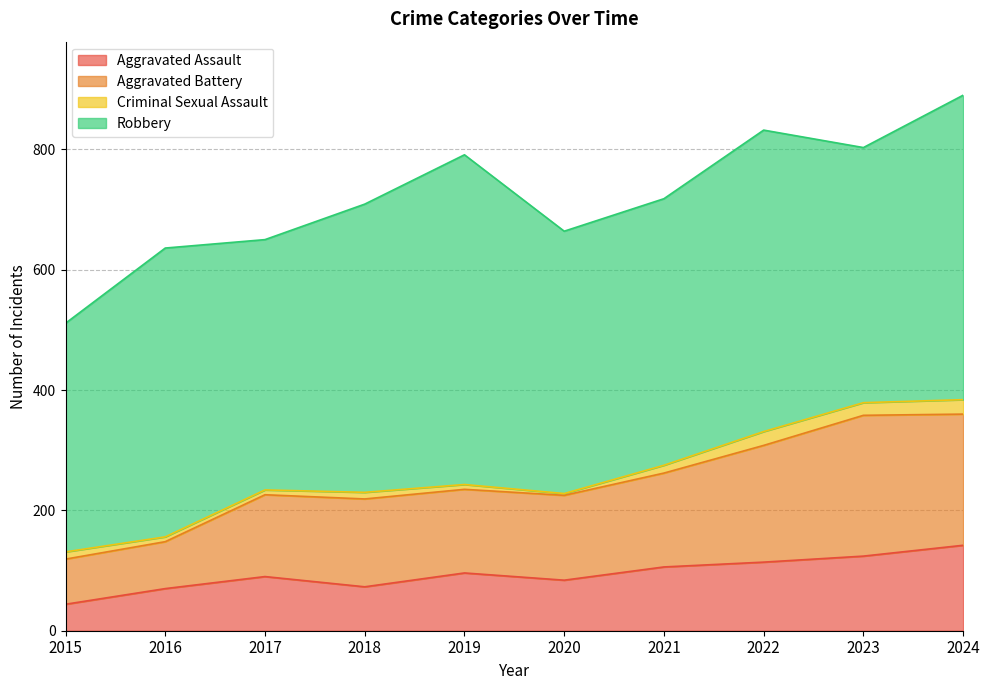

What are all the series names shown in the legend?

Aggravated Assault, Aggravated Battery, Criminal Sexual Assault, Robbery